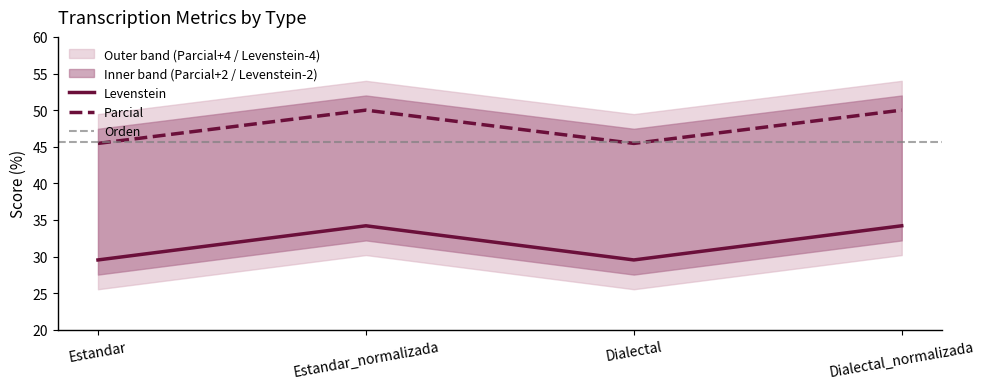

True or false: Levenstein and Parcial cross at least once.

False